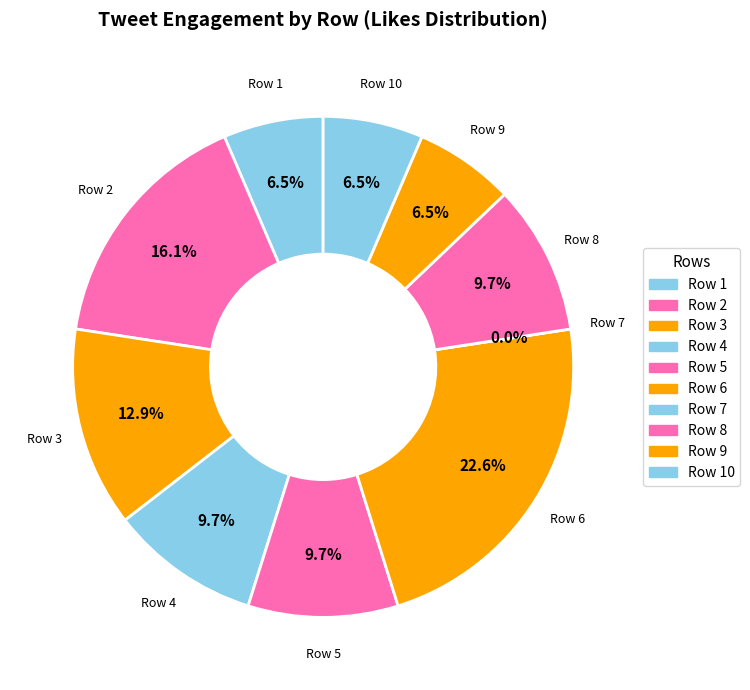

Count the number of slices in the pie.

10